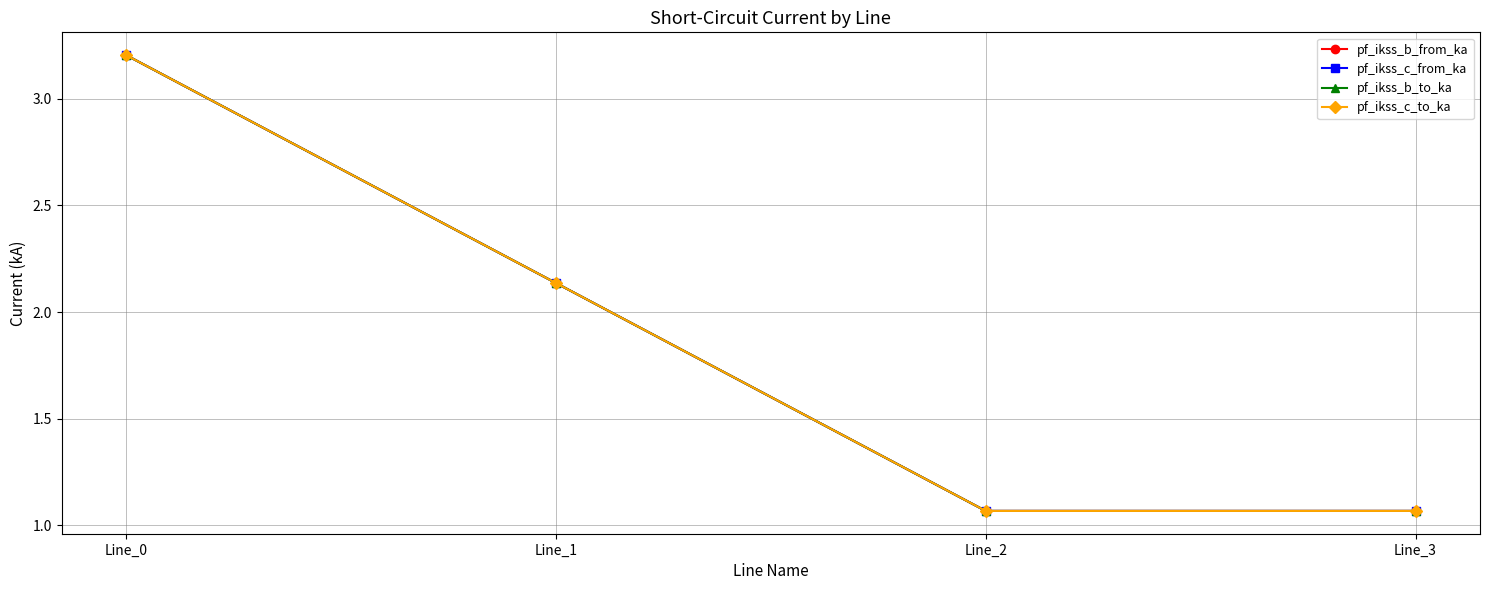

Reading left to right, list all the values displayed in this chart.

pf_ikss_b_from_ka: 3.2	2.1	1.1	1.1
pf_ikss_c_from_ka: 3.2	2.1	1.1	1.1
pf_ikss_b_to_ka: 3.2	2.1	1.1	1.1
pf_ikss_c_to_ka: 3.2	2.1	1.1	1.1